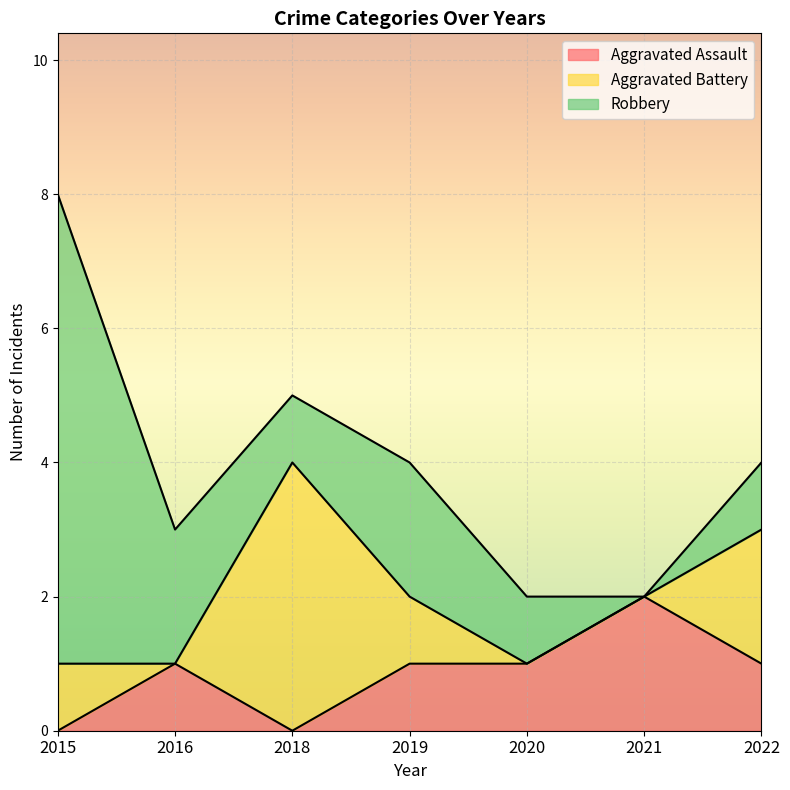

Does the chart display data point markers on the line(s)?

No